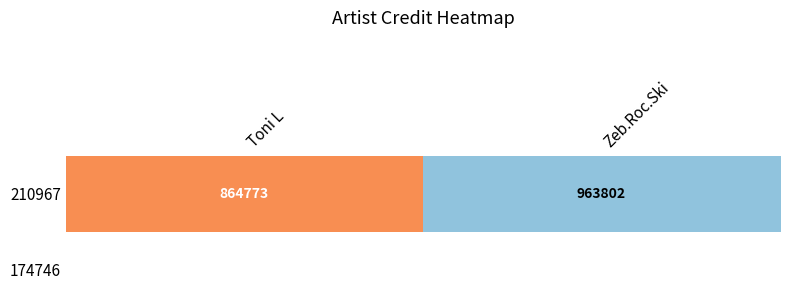

Rank the categories by value from highest to lowest.

Zeb.Roc.Ski, Toni L